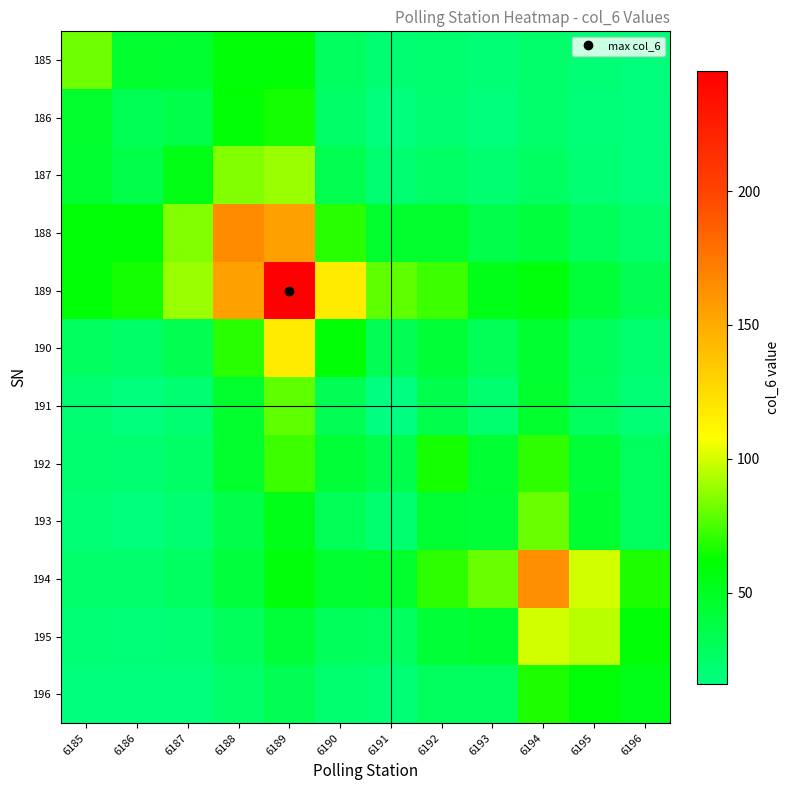

Which series has the widest spread of values?

189